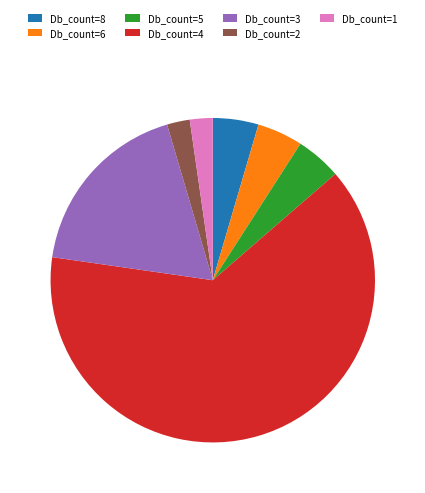

Count the number of slices in the pie.

7